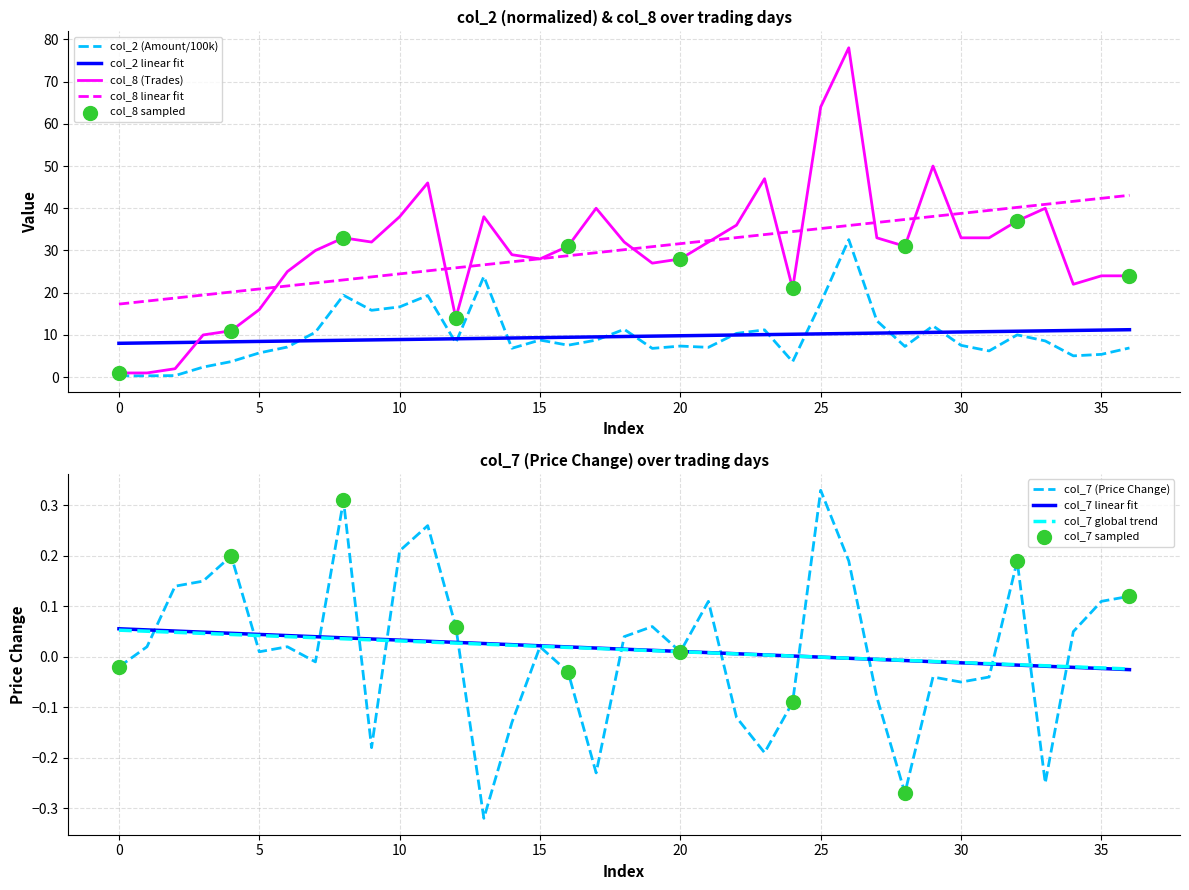

Which series reaches the maximum Y coordinate?

col_8